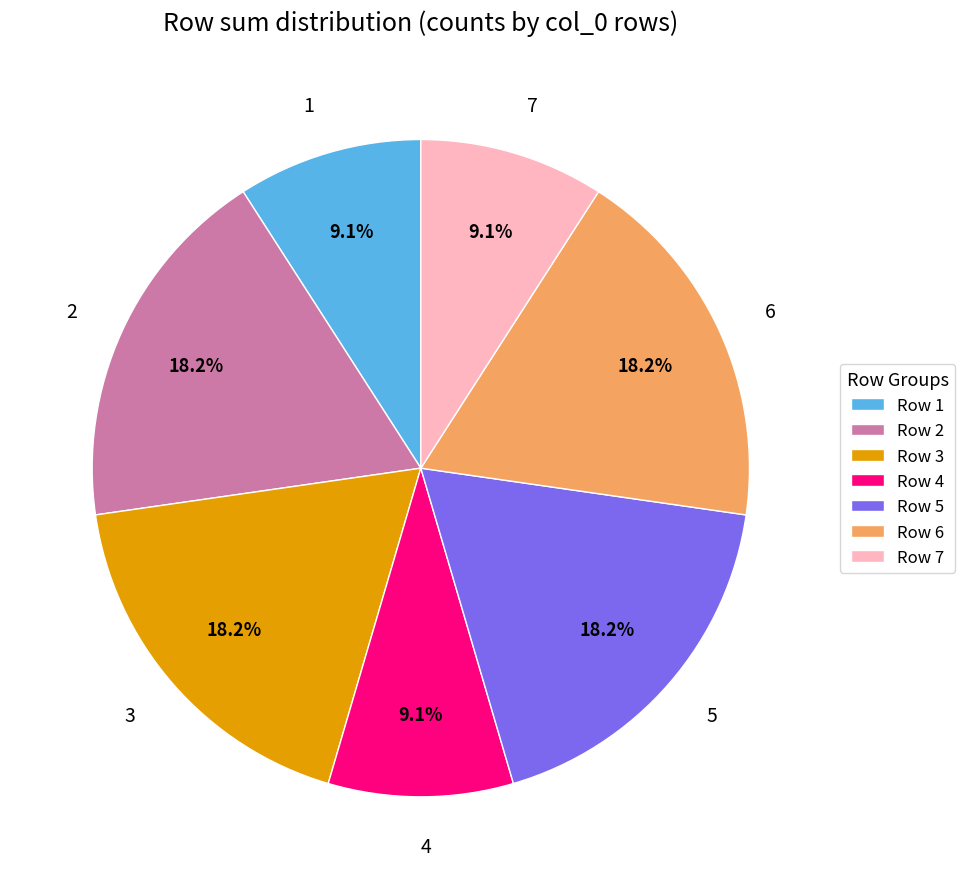

How many slices are in this pie chart?

7